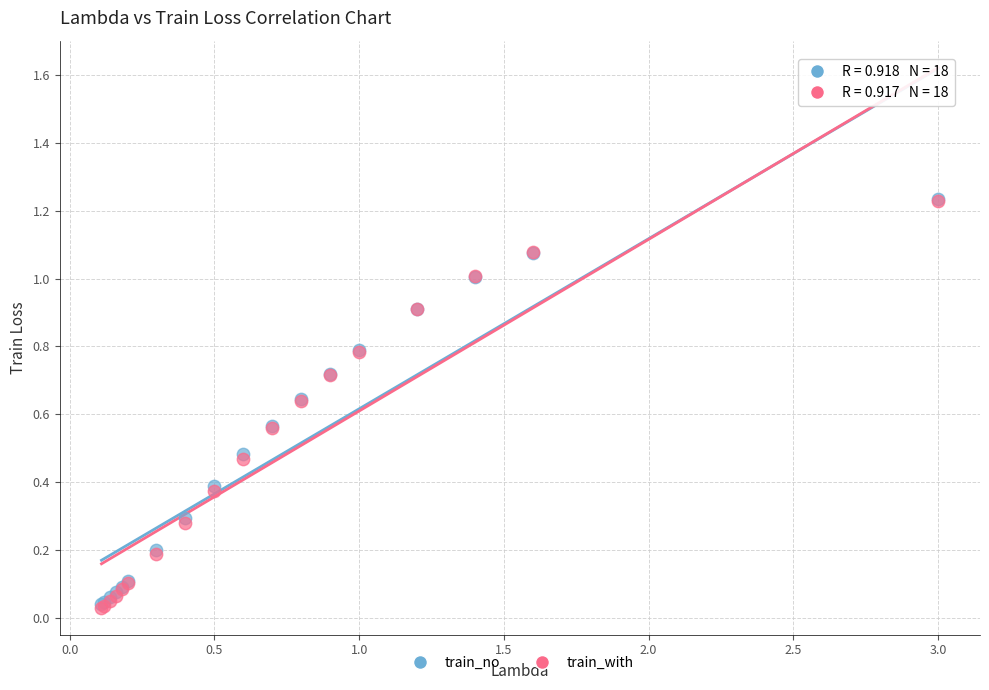

Which series has the largest Y range (max minus min)?

train_with